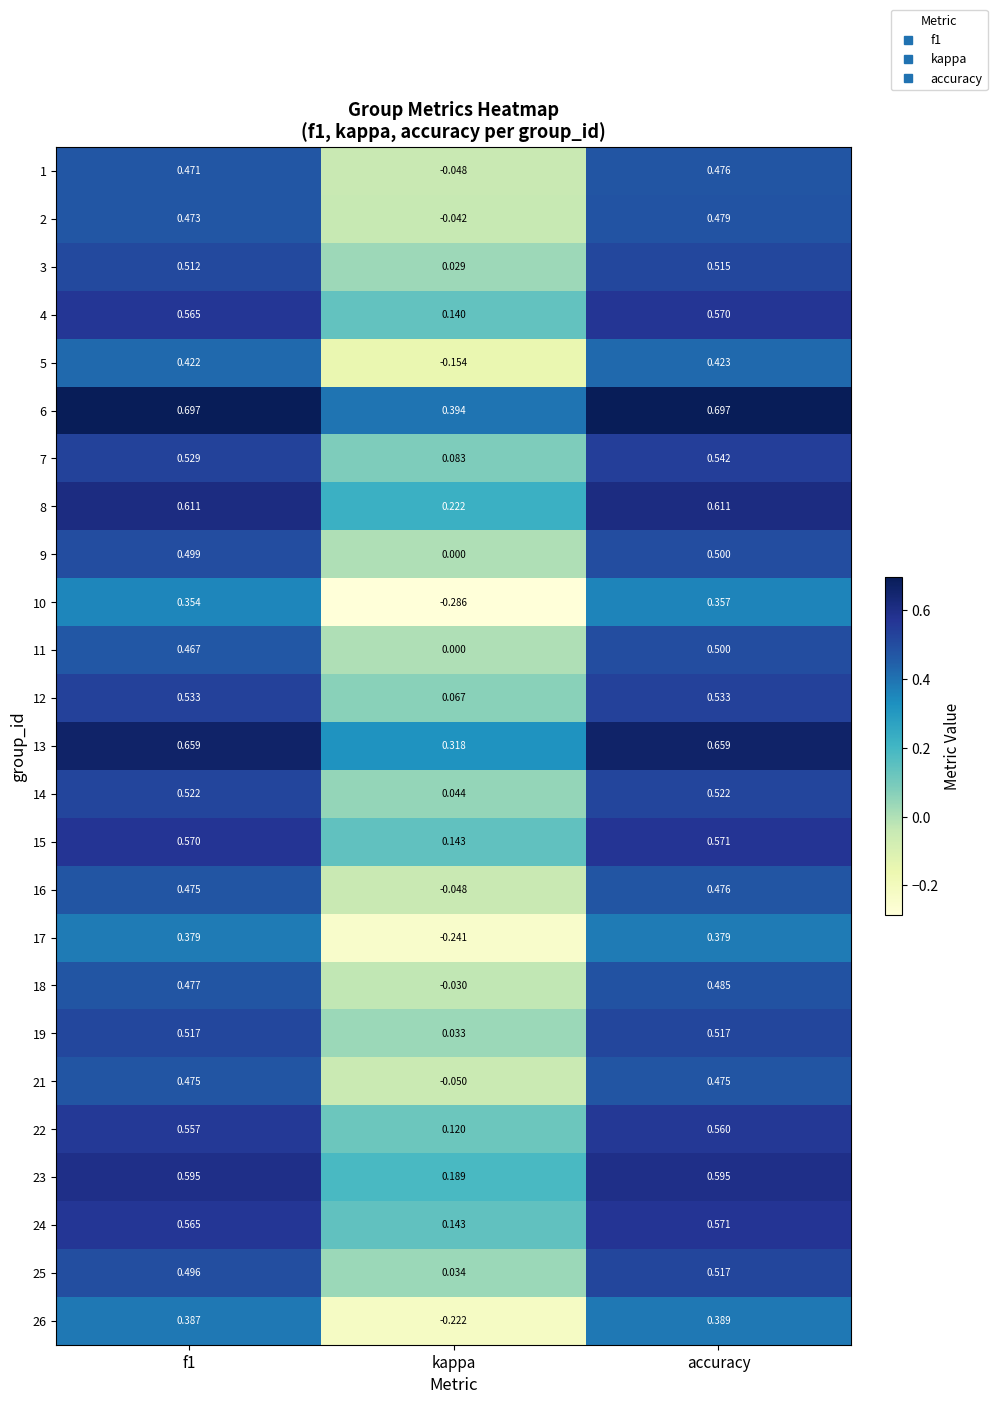

At how many categories does at least one series exceed 0?

3